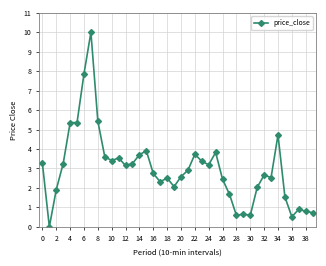

What is the sum of all values?

118.6